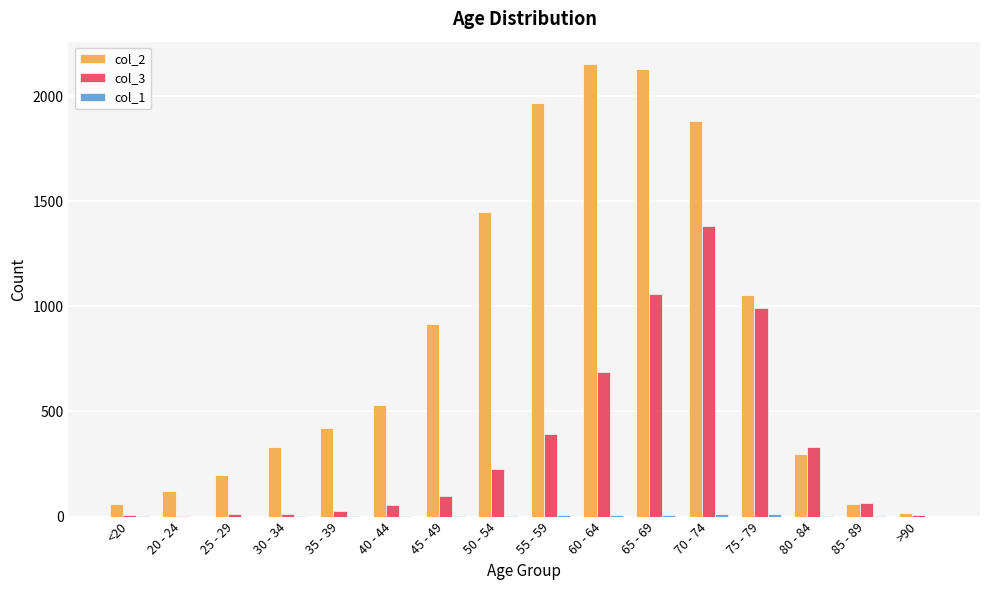

How many groups of bars are there?

16